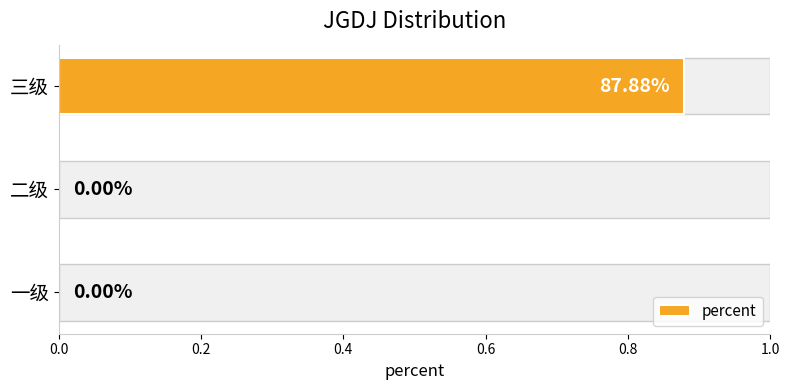

How many data points are above 0?

1